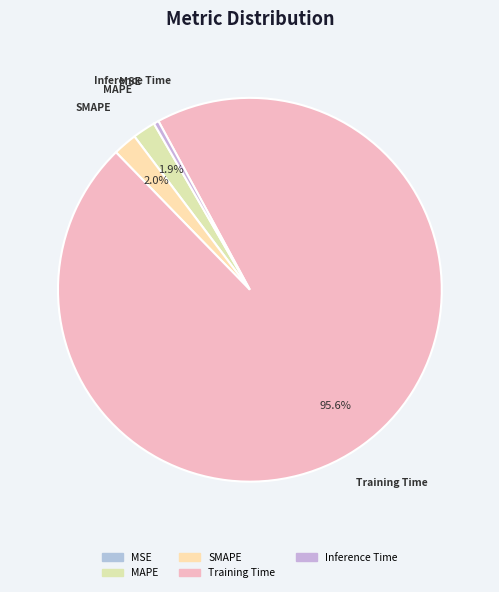

What is the majority slice?

Training Time